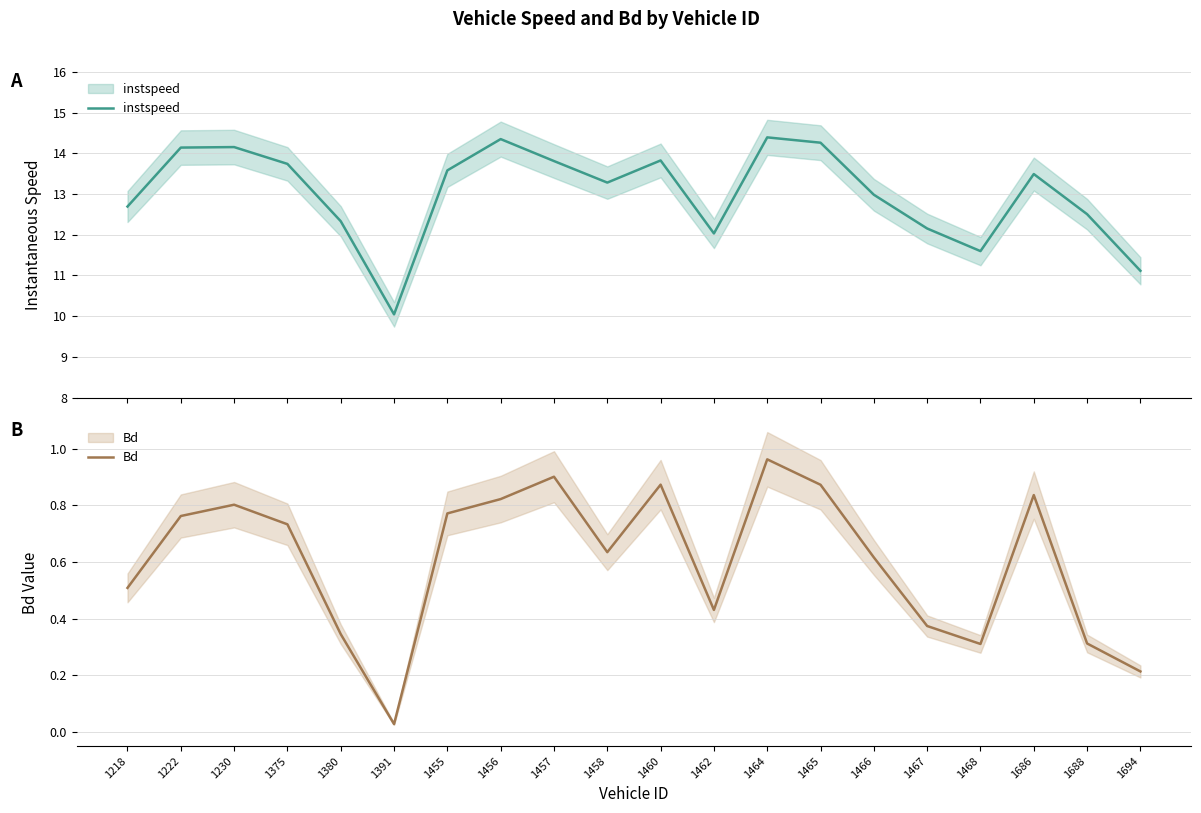

Where is the first local maximum for instspeed?

1230